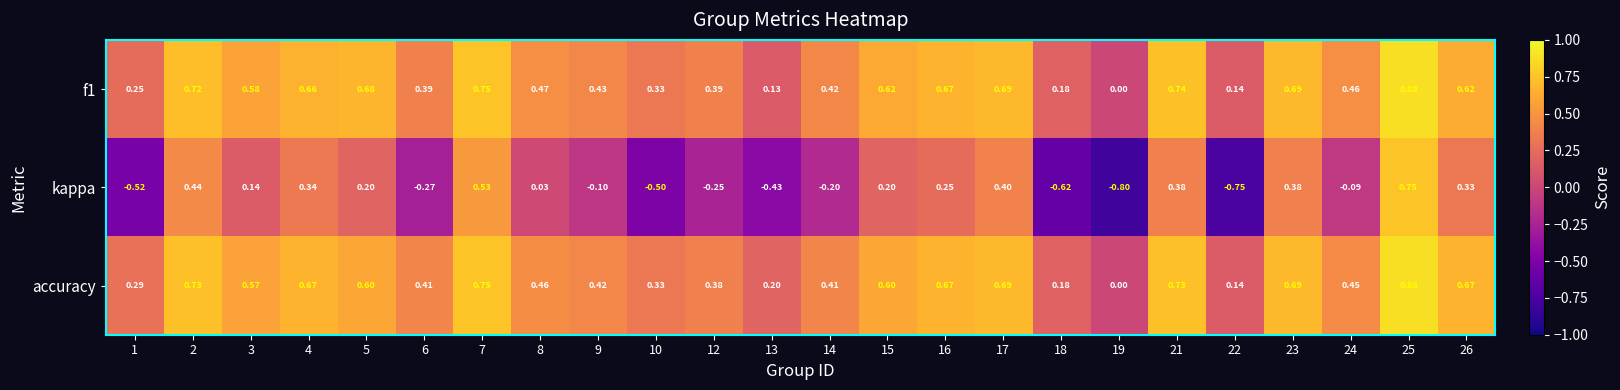

Is the value of kappa at 23 greater than the value of accuracy at 14?

No